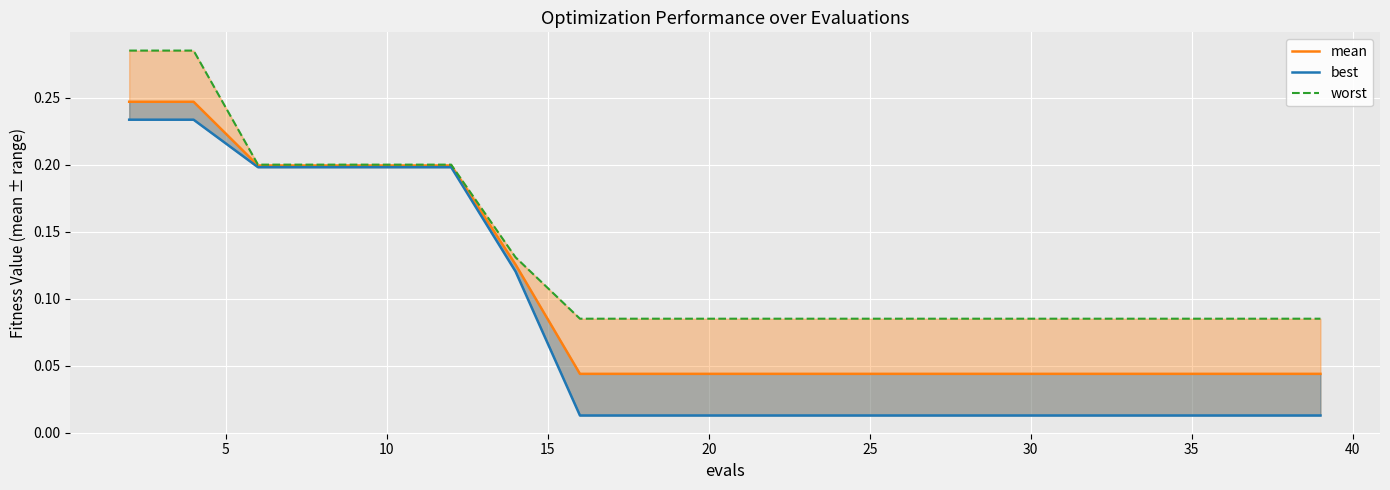

What is the greatest value displayed?

0.3